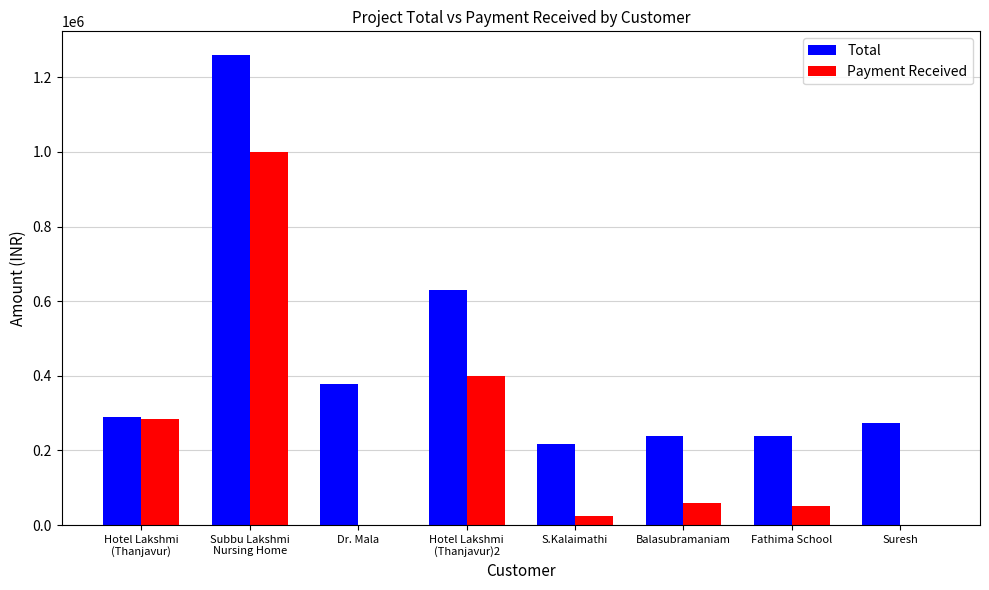

What is the greatest value displayed?

1260000